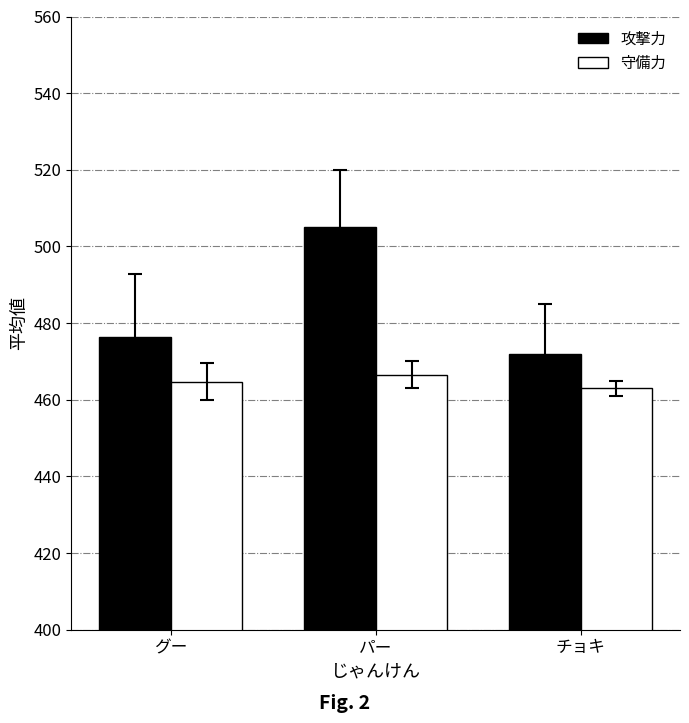

What is the difference between the 守備力 values at パー and チョキ?

3.5